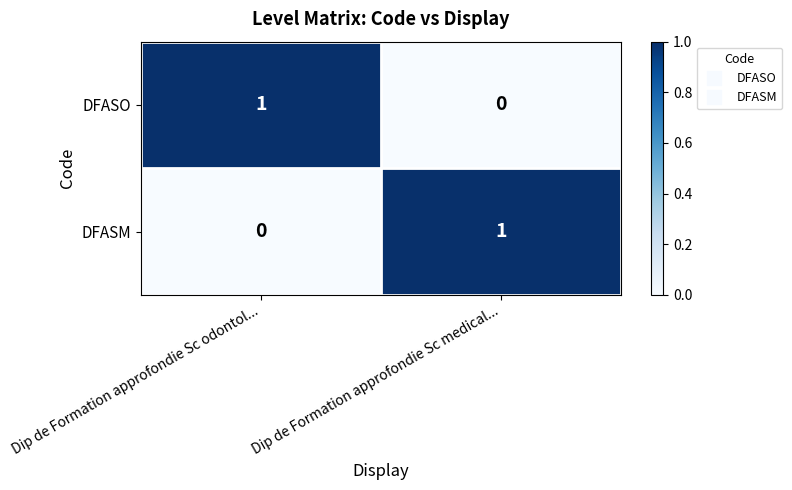

Count the number of data series in this chart.

2